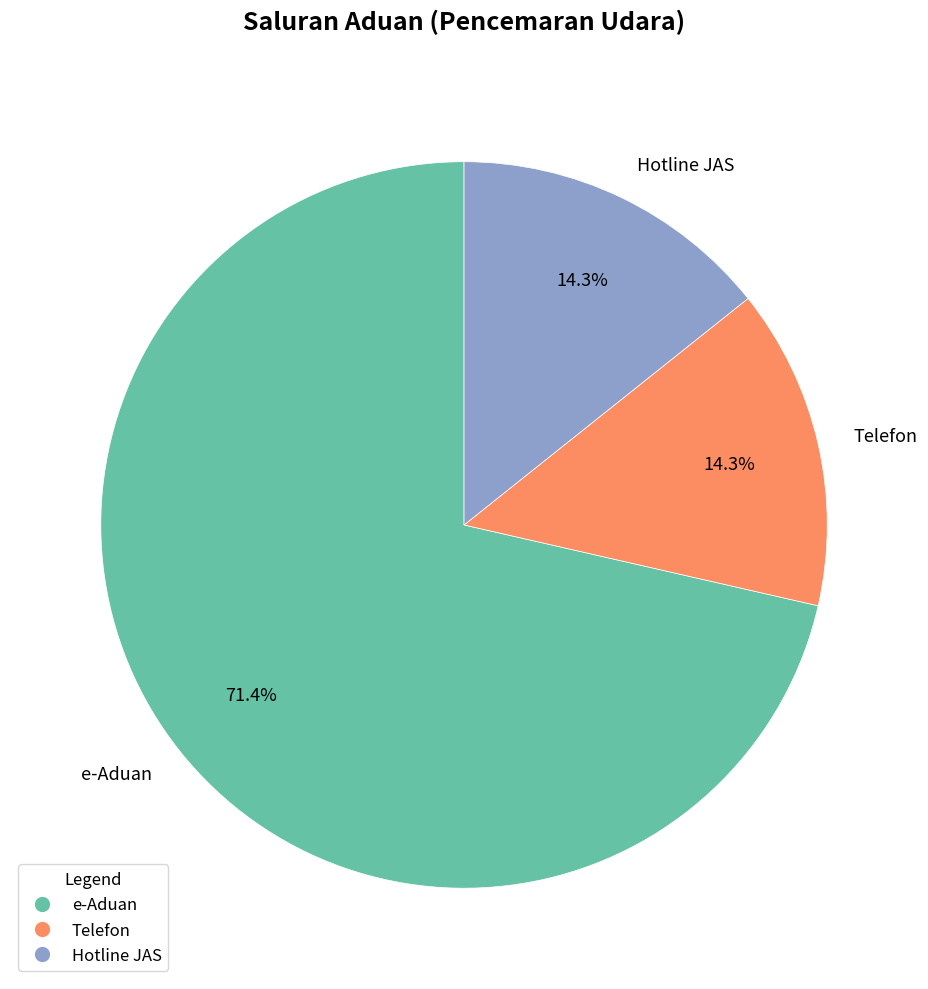

Is the sum of e-Aduan and Telefon greater than half?

Yes